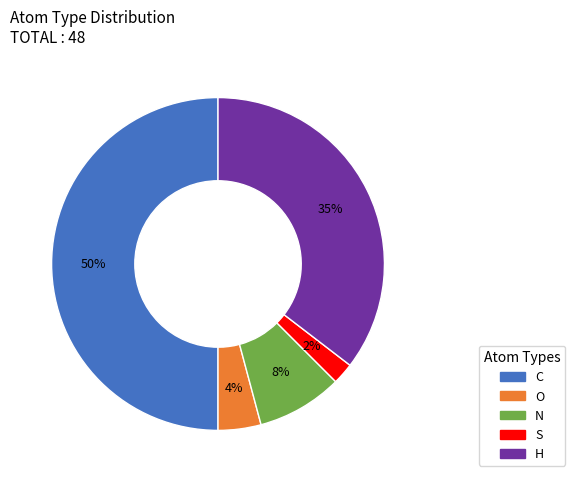

Rank the categories by value from highest to lowest.

C, H, N, O, S